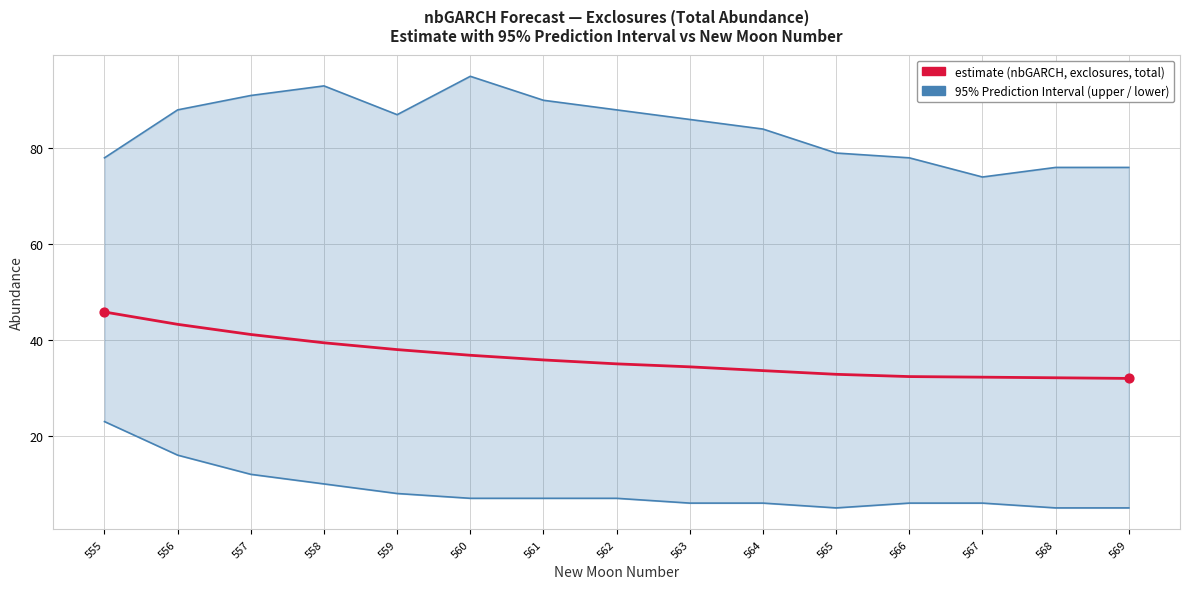

At how many categories does at least one series exceed 70?

15